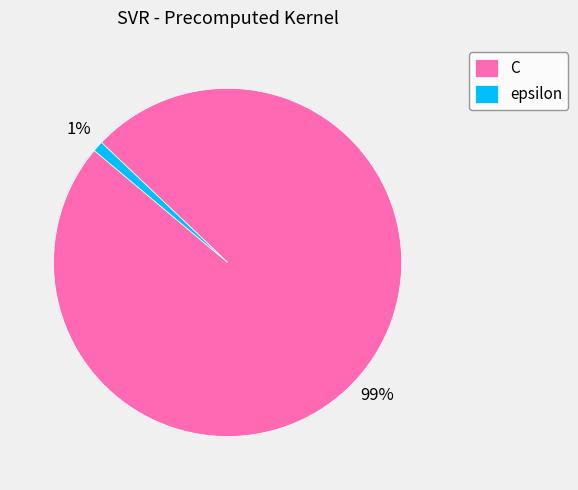

To the nearest percent, what portion does epsilon represent?

1%